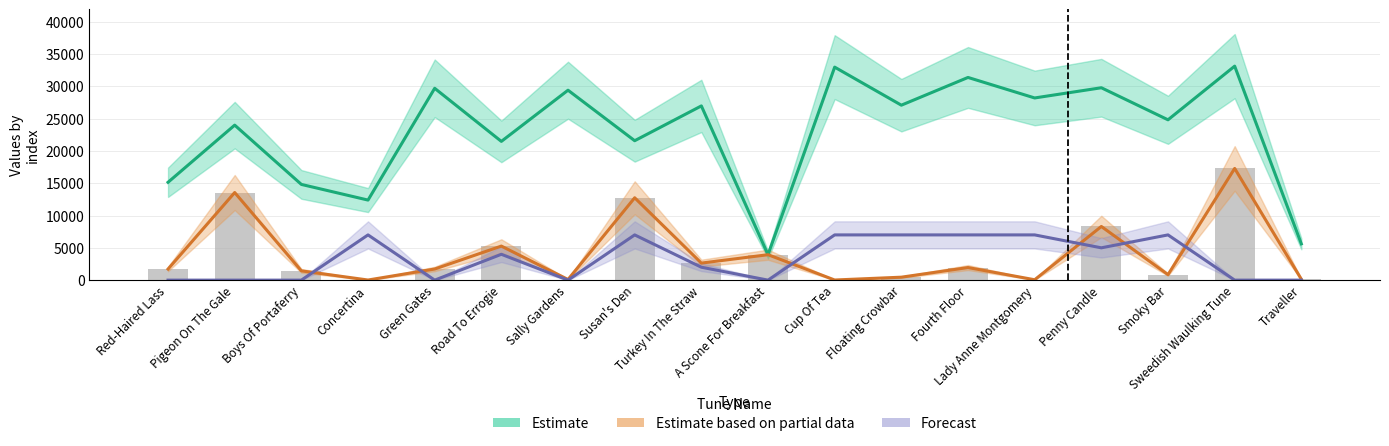

How many groups of bars are there?

18